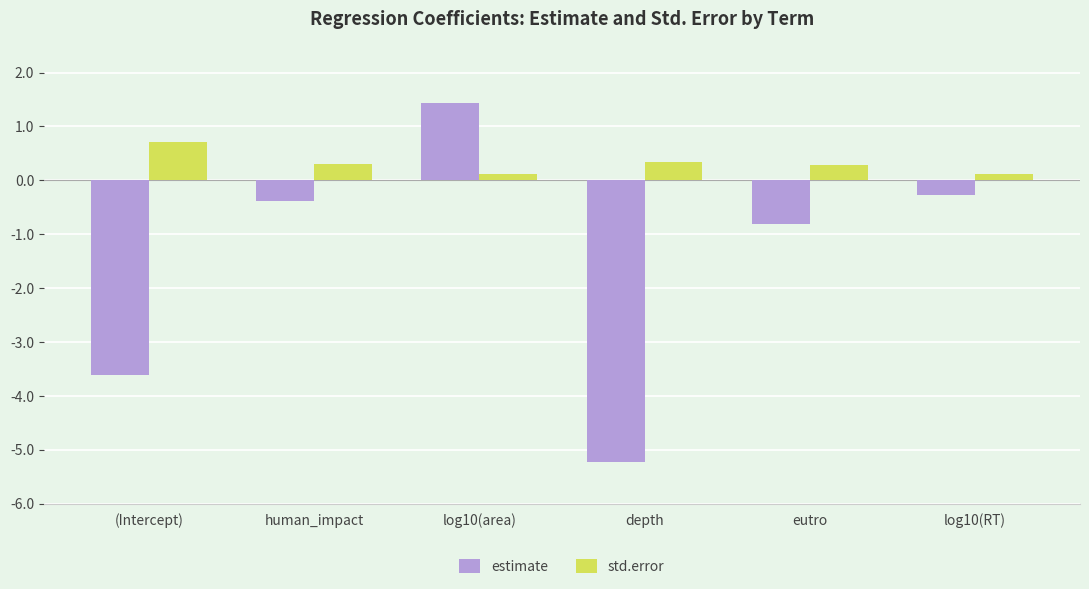

Reading left to right, list all the values displayed in this chart.

estimate: -3.6	-0.4	1.4	-5.2	-0.8	-0.3
std.error: 0.7	0.3	0.1	0.3	0.3	0.1